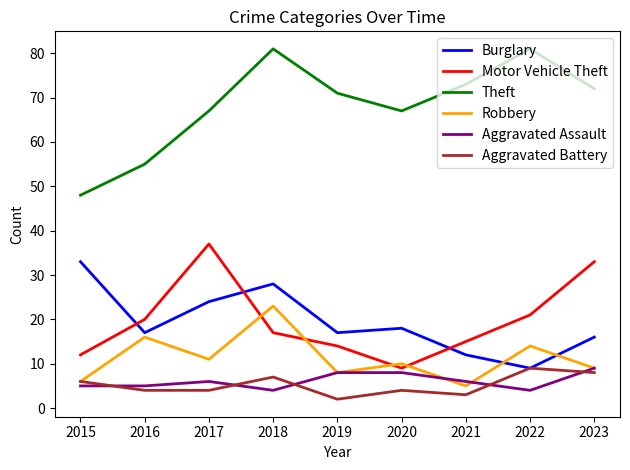

How many series are shown in this chart?

6